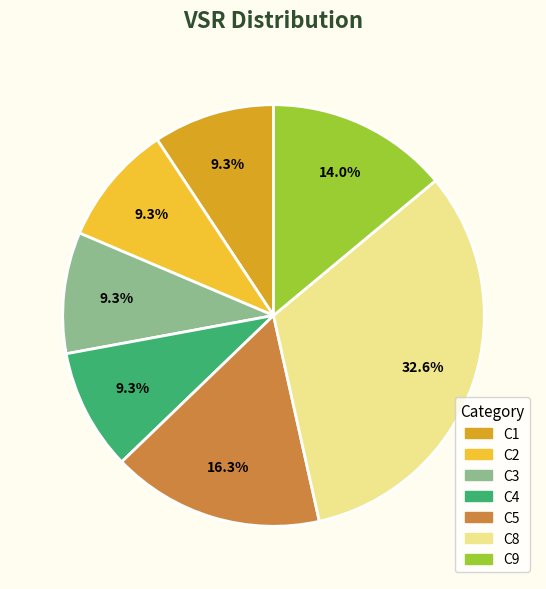

What is the ratio of the value at C1 to the value at C3?

1.0